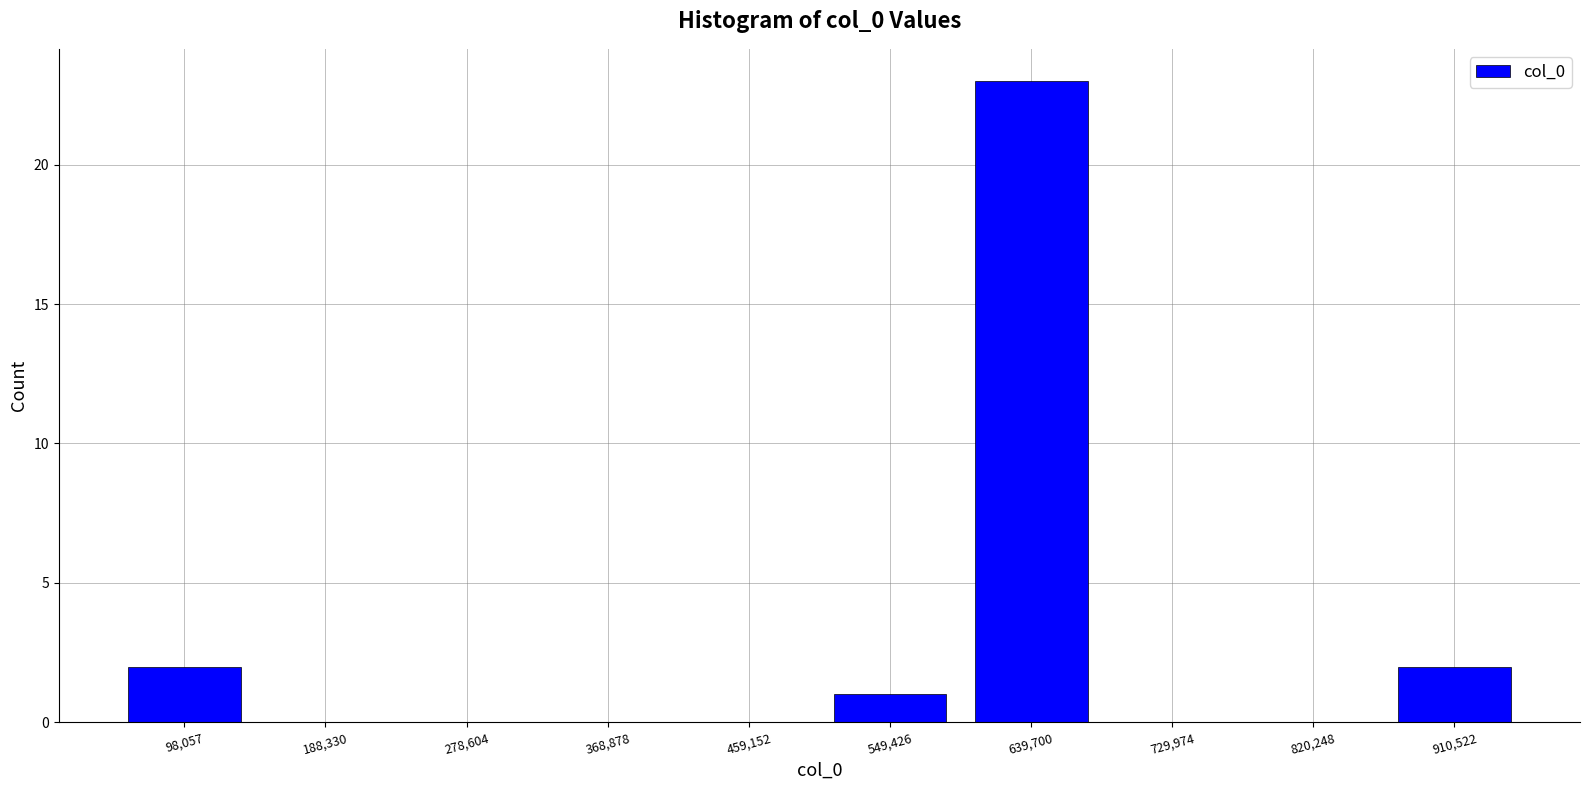

Reading left to right, list all the values displayed in this chart.

98,057=2	188,330=0	278,604=0	368,878=0	459,152=0	549,426=1	639,700=23	729,974=0	820,248=0	910,522=2